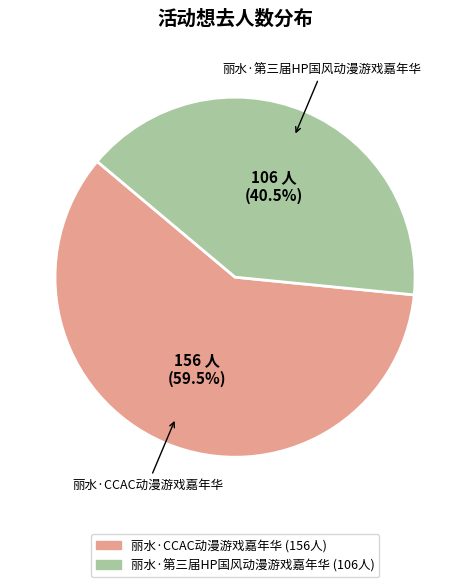

True or false: 丽水·第三届HP国风动漫游戏嘉年华 accounts for 28% of the total.

False